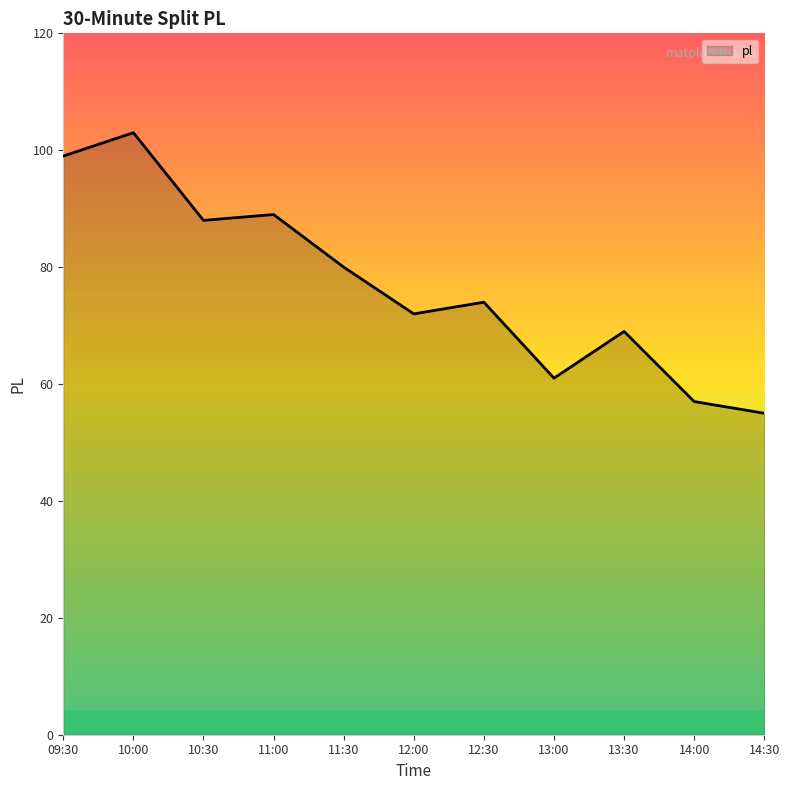

What is the minimum value shown in the chart?

55